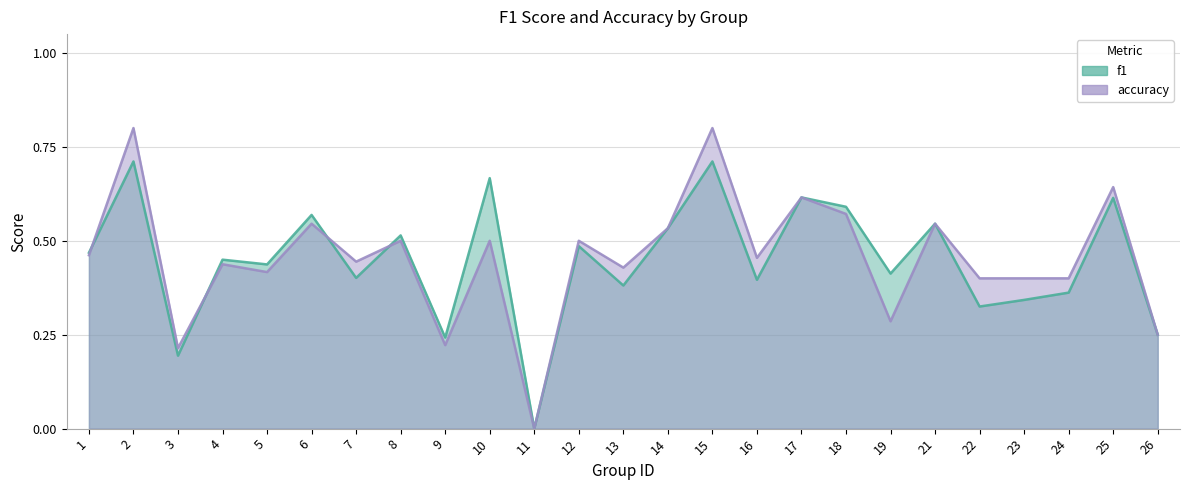

True or false: accuracy has more than 1 points higher than both neighbors.

True